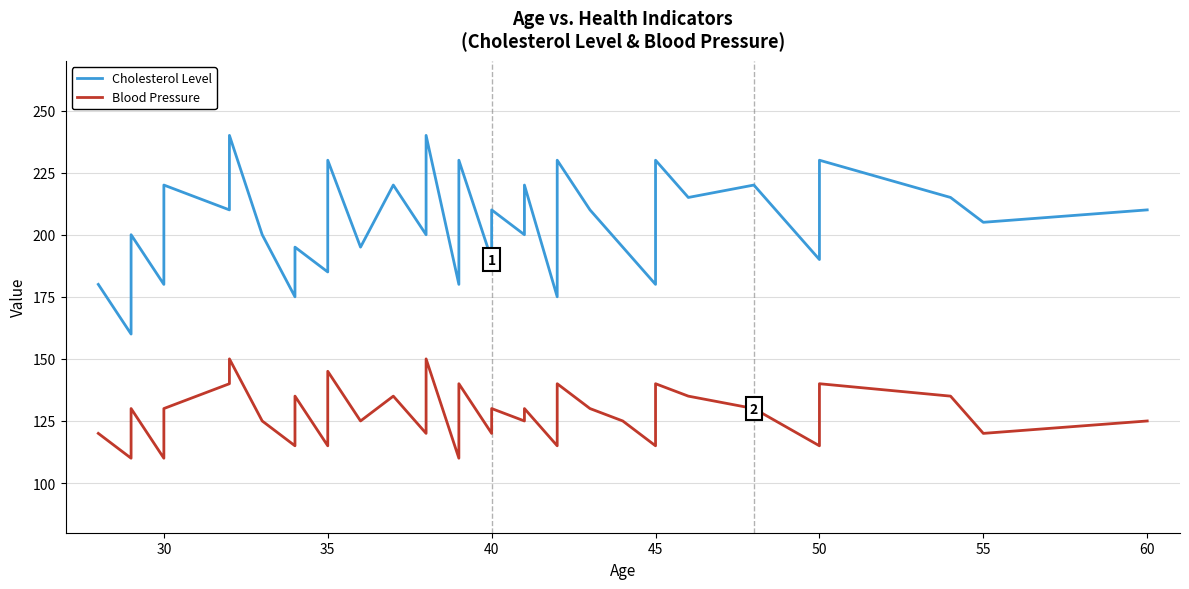

Which series has the largest range (max minus min)?

Cholesterol Level